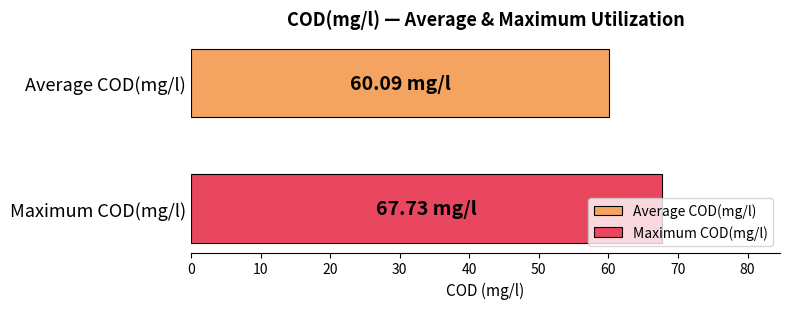

List the series in order of their peak value, lowest first.

Average COD(mg/l), Maximum COD(mg/l)